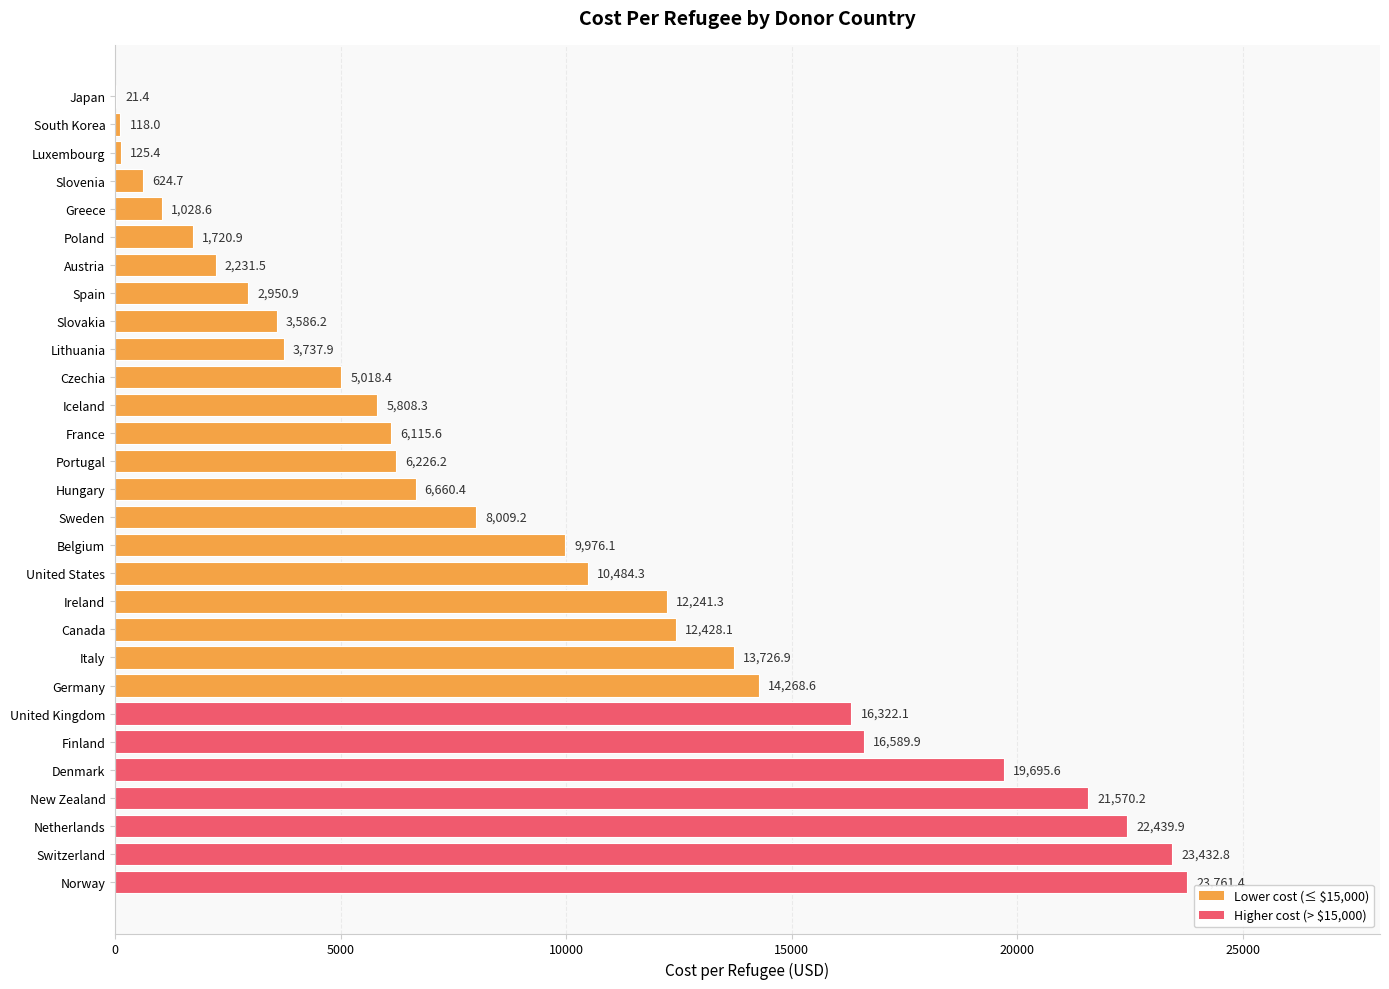

What is the change in value from Germany to Japan?

-14247.2